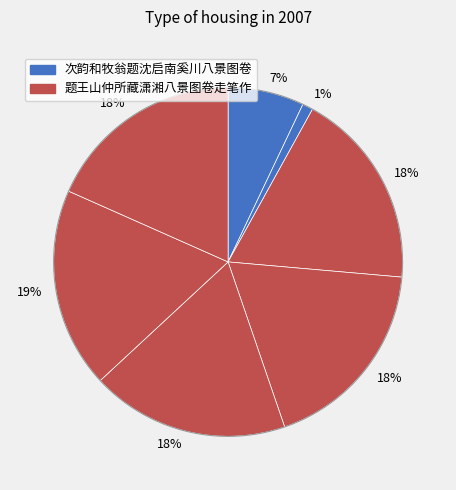

Which slice is the largest?

题王山仲所藏潇湘八景图卷走笔作 烟寺晚钟